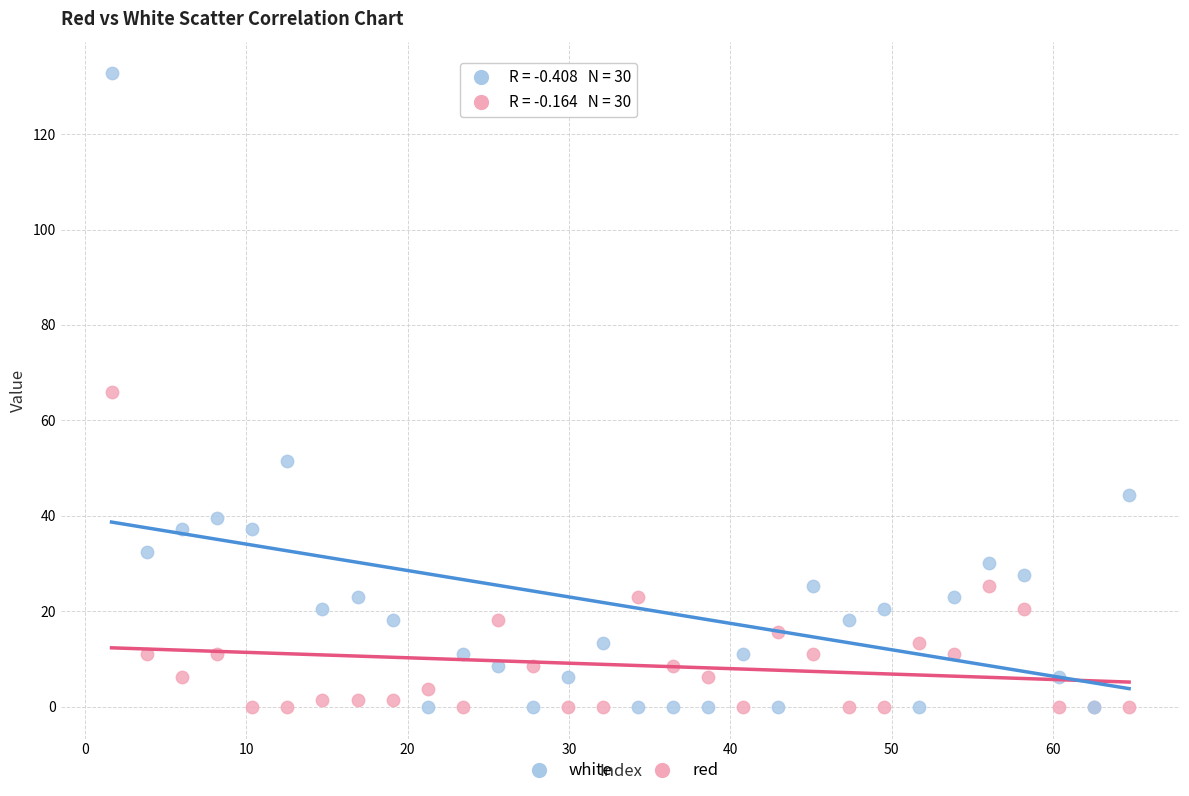

Which series contains the highest Y value?

white